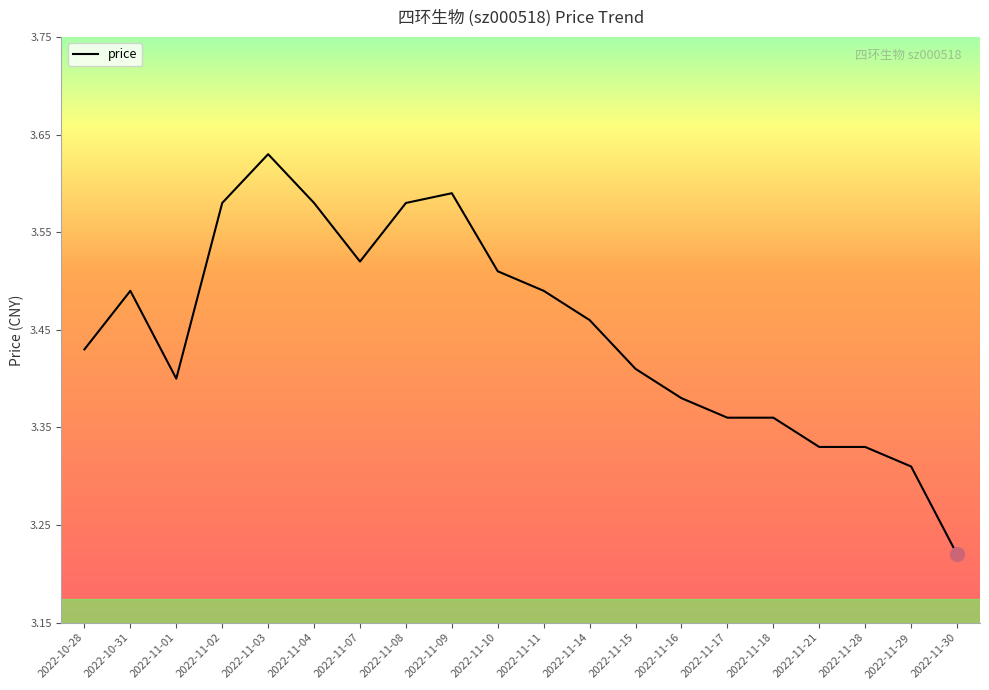

What position from the right is 2022-10-31?

19